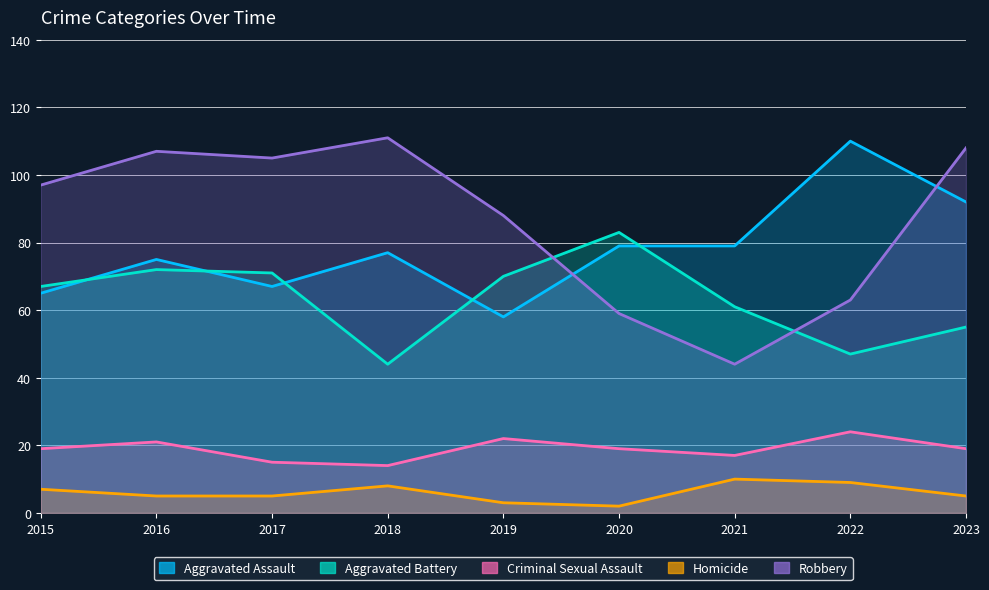

Rank the series at 2022 from lowest to highest value.

Homicide, Criminal Sexual Assault, Aggravated Battery, Robbery, Aggravated Assault